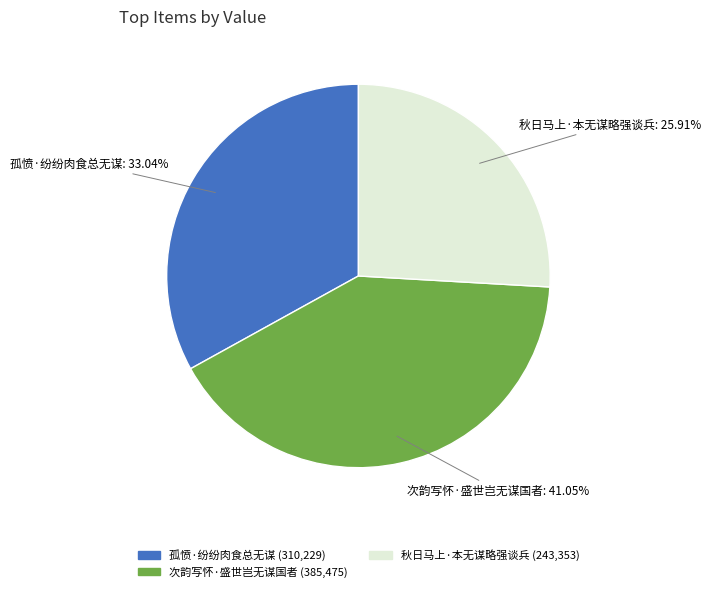

To the nearest percent, what is the difference between the largest and smallest slice percentages?

15%